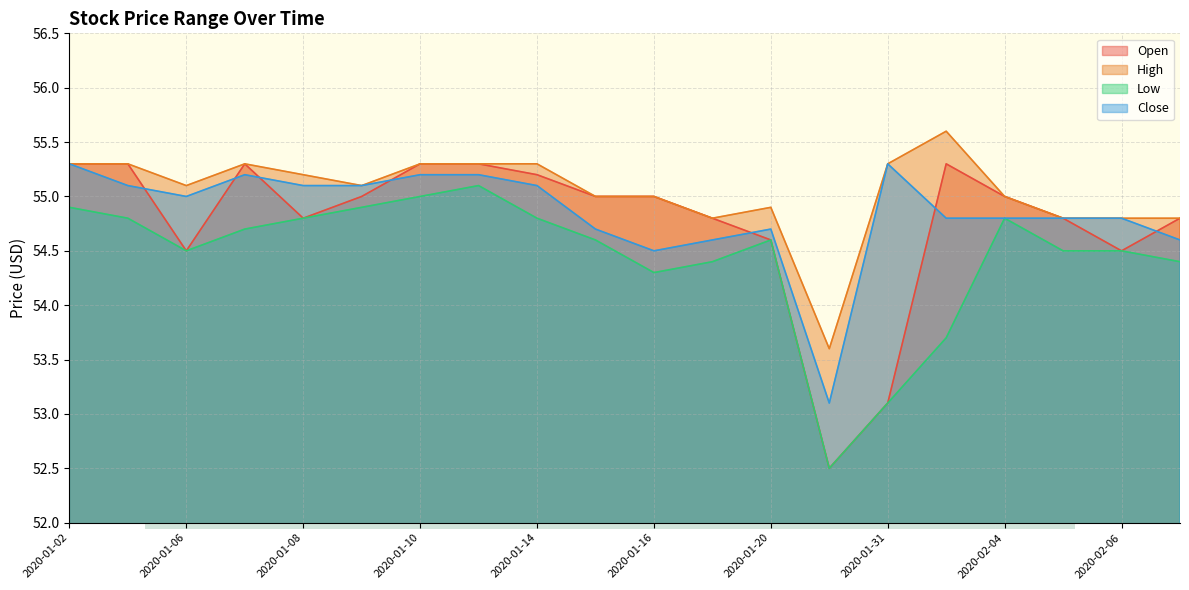

The value of Close at 2020-01-06 is 55.0. True or false?

True